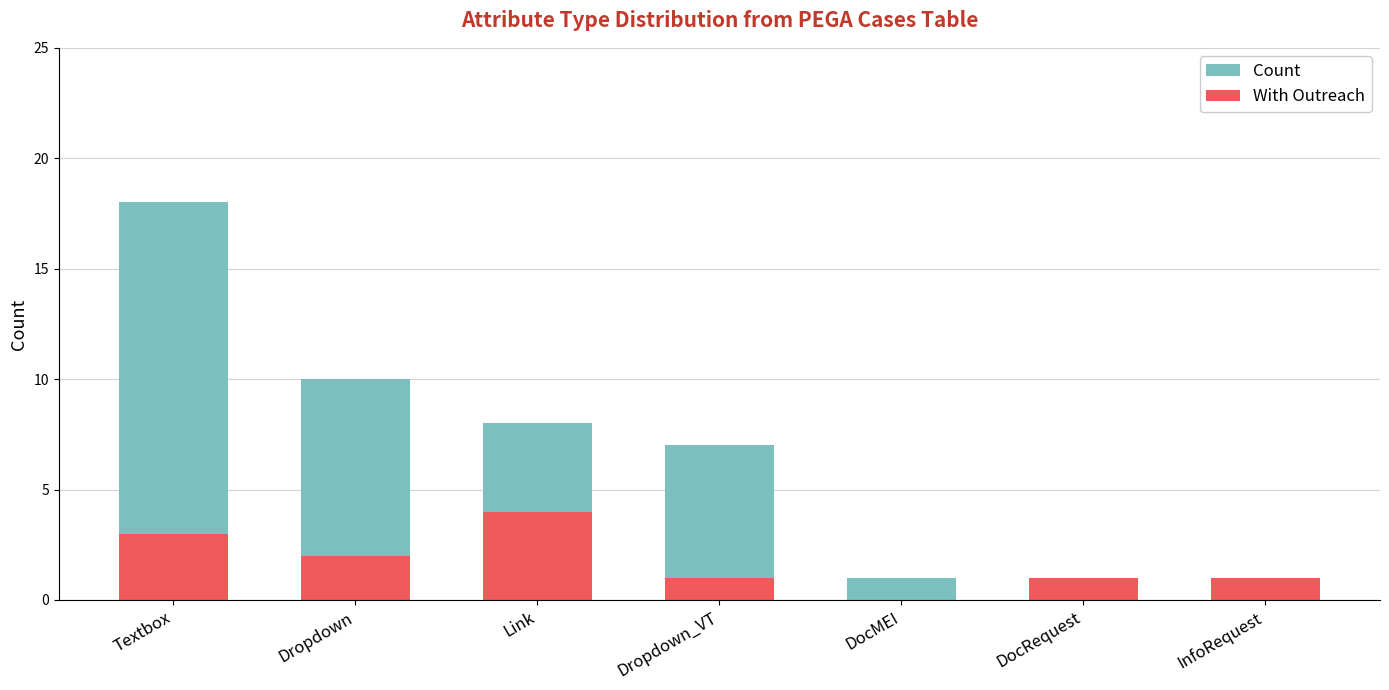

The value of With Outreach at Textbox is 5. True or false?

False